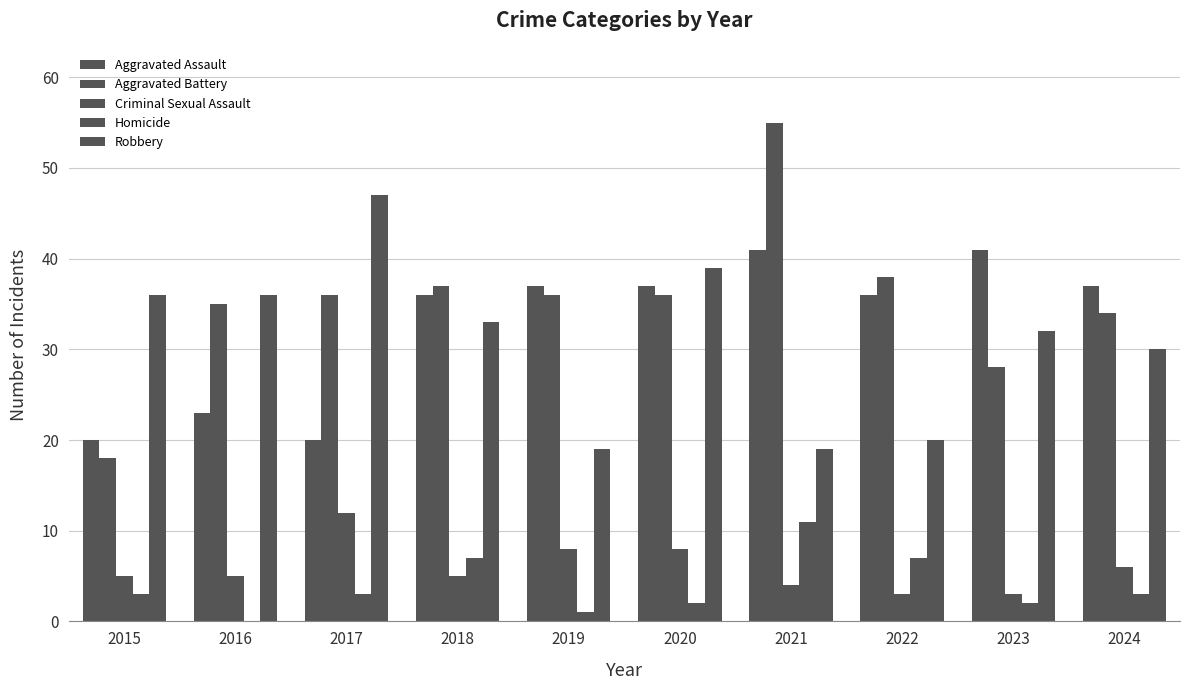

What is the spread (max minus min) of values at 2017?

44